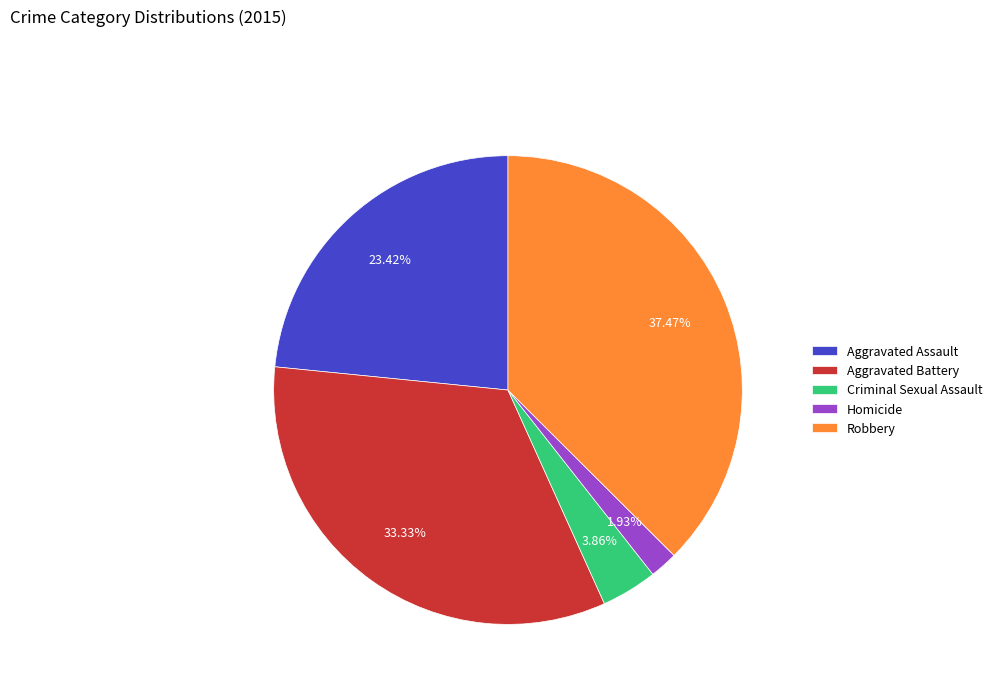

Does Criminal Sexual Assault account for over 50% of the chart?

No